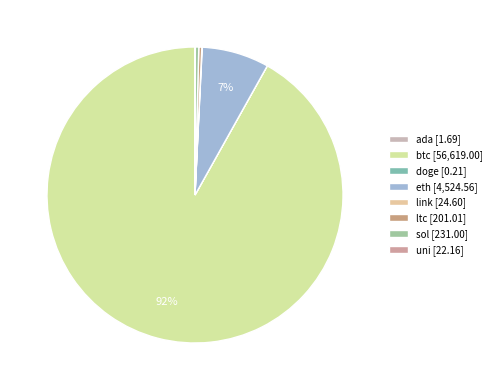

To the nearest percent, what is the difference between the eth and sol slice percentages?

7%